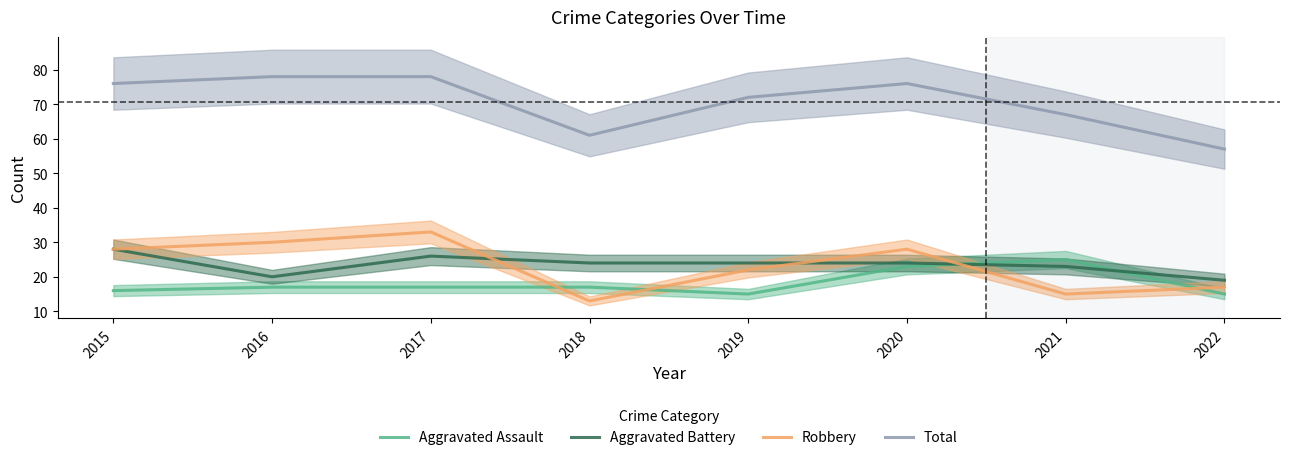

True or false: Total and Aggravated Battery intersect in this chart.

False